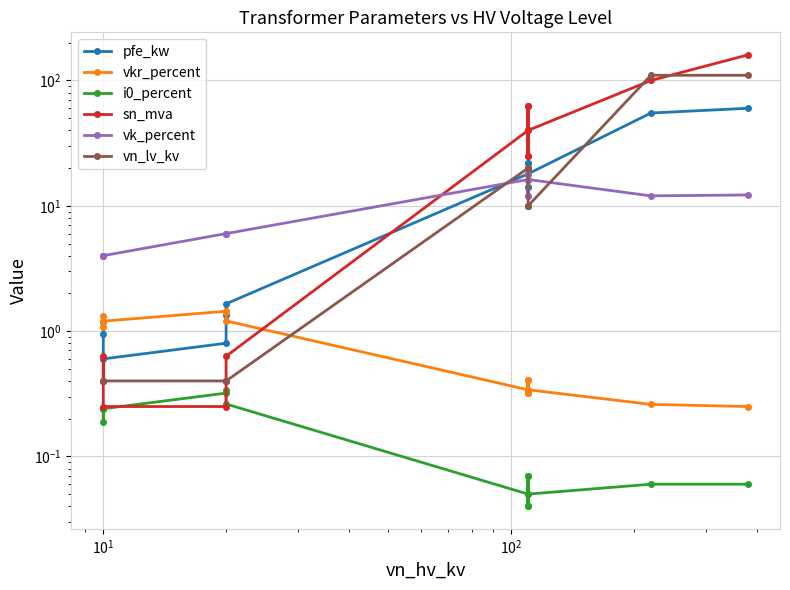

Which series has the largest total across all categories?

sn_mva